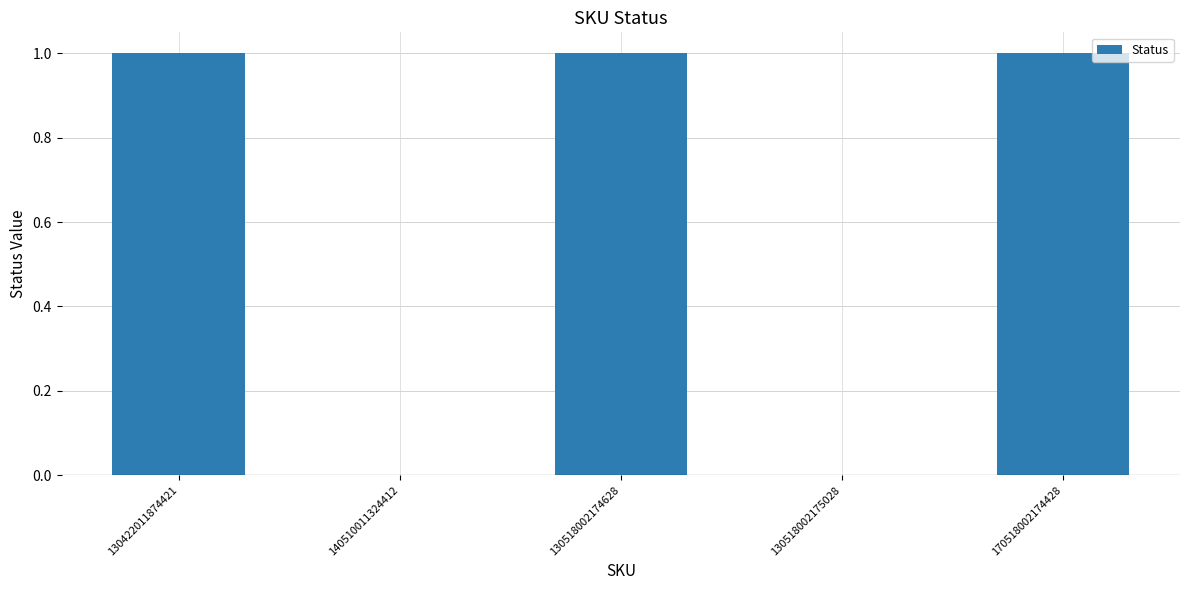

What is the change in value from 130422011874421 to 130518002175028?

-1